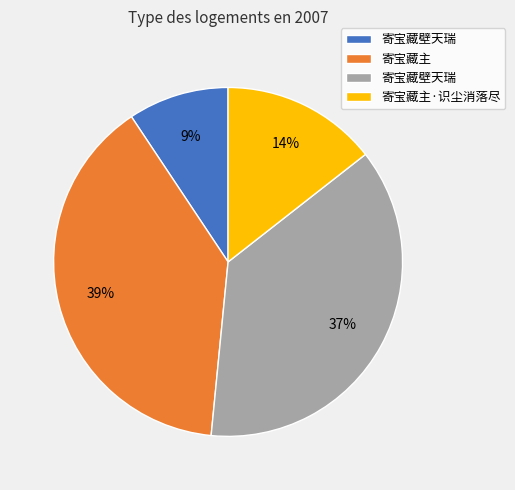

Count the number of slices in the pie.

4